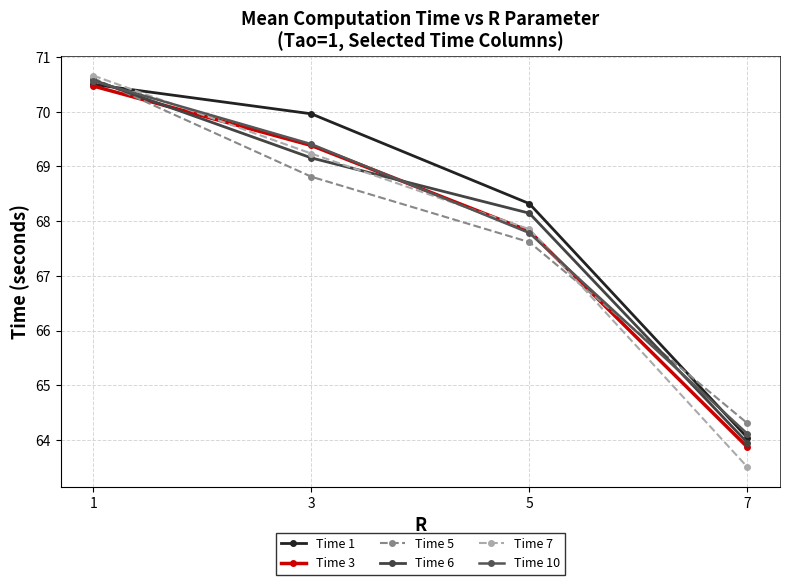

What is the total value across all series at 5?

407.5